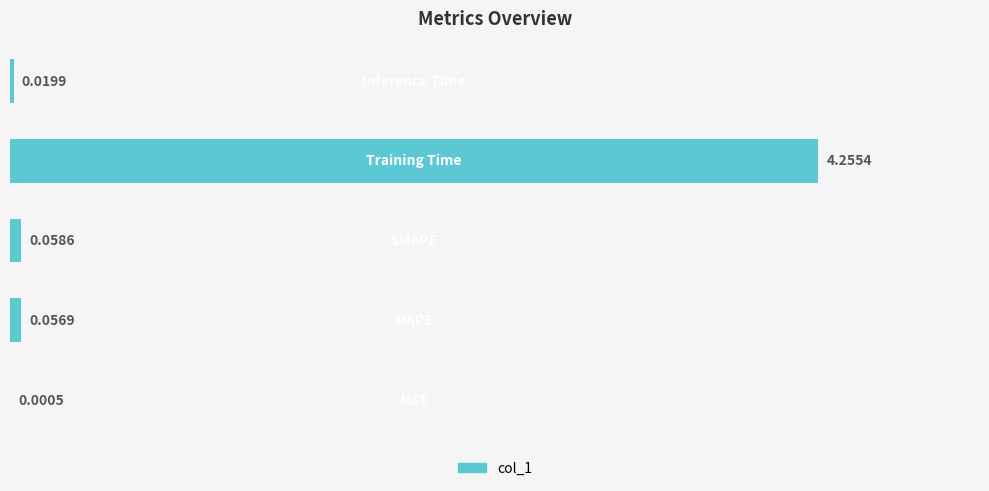

Are the bars horizontal?

Yes